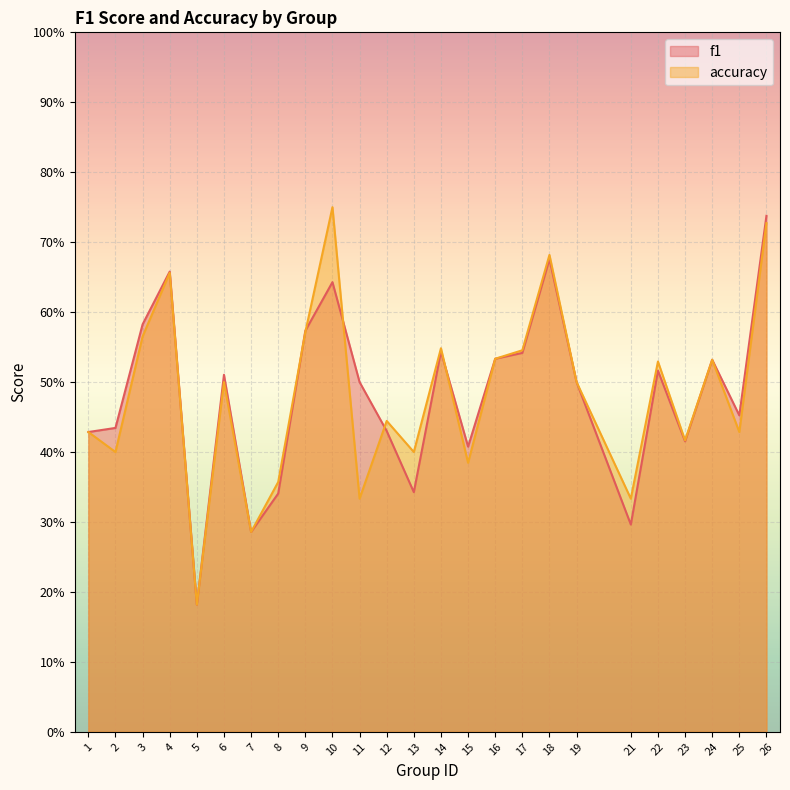

What is the value of the f1 point at the 11th from the left?

0.5